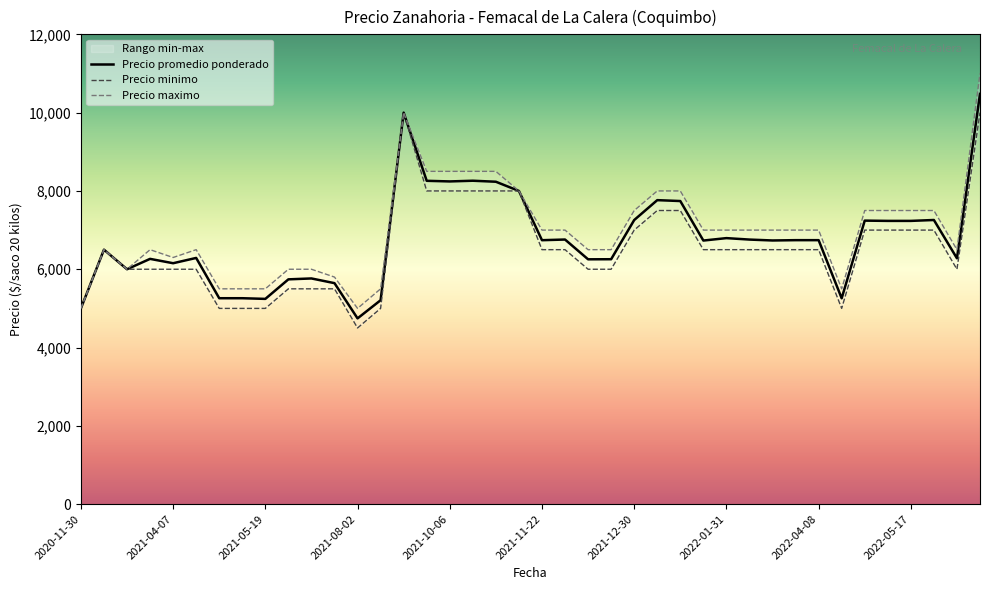

What is the difference between the second highest and second lowest values in the Precio maximo series?

5000